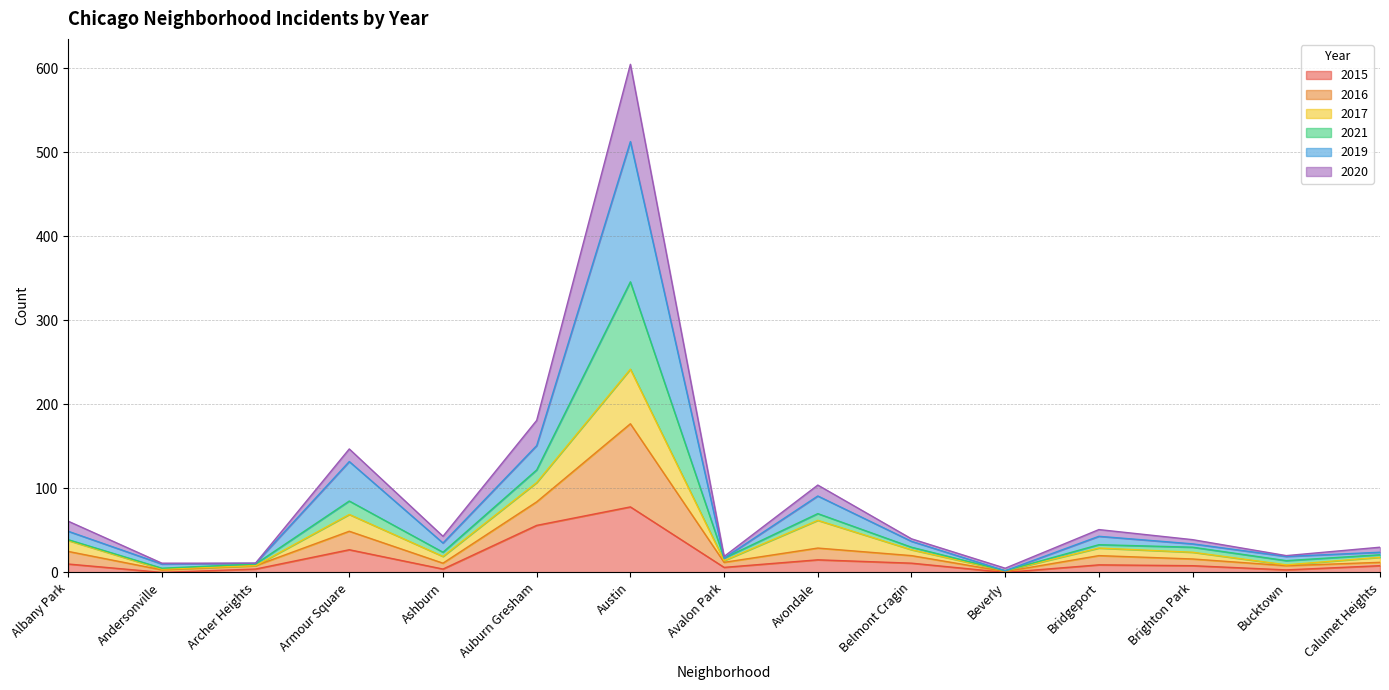

How many categories are shown in the chart?

15